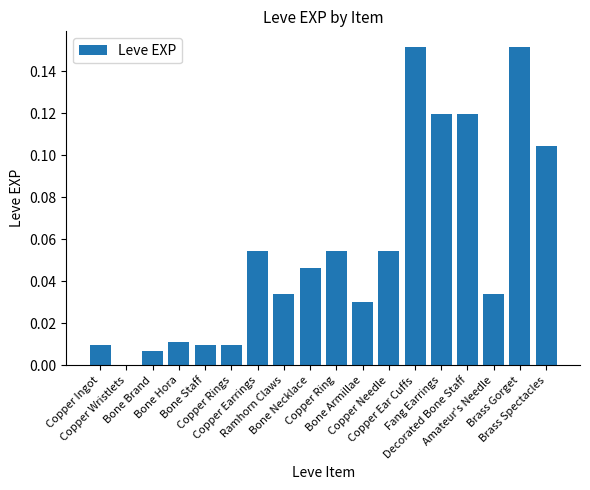

What is the sum of all values?

1.0